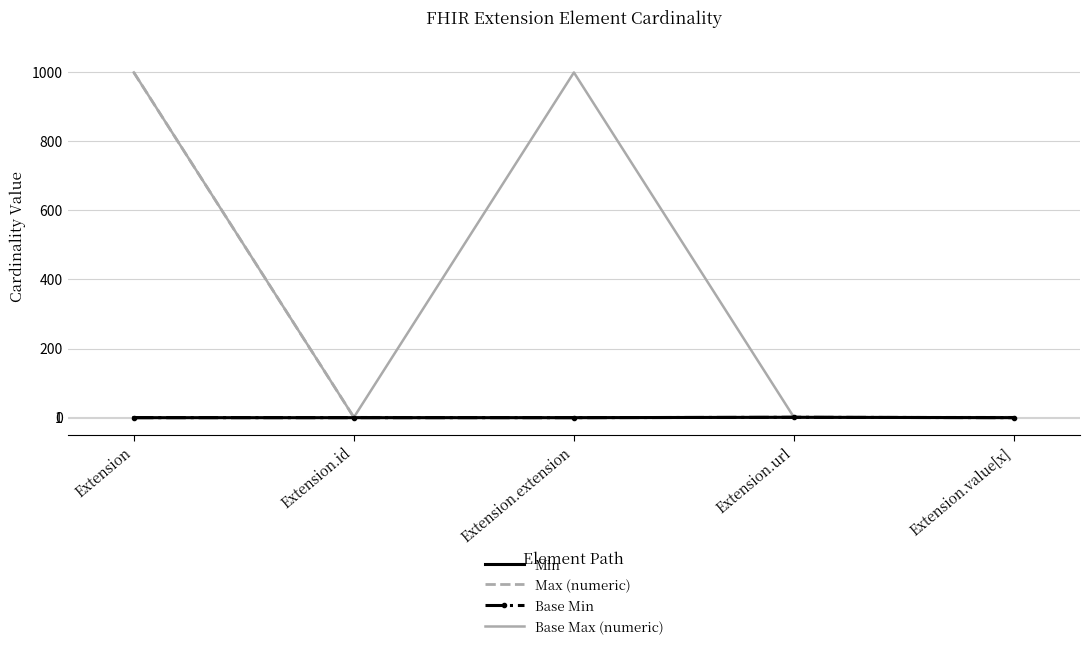

What are all the series names shown in the legend?

Min, Max (numeric), Base Min, Base Max (numeric)